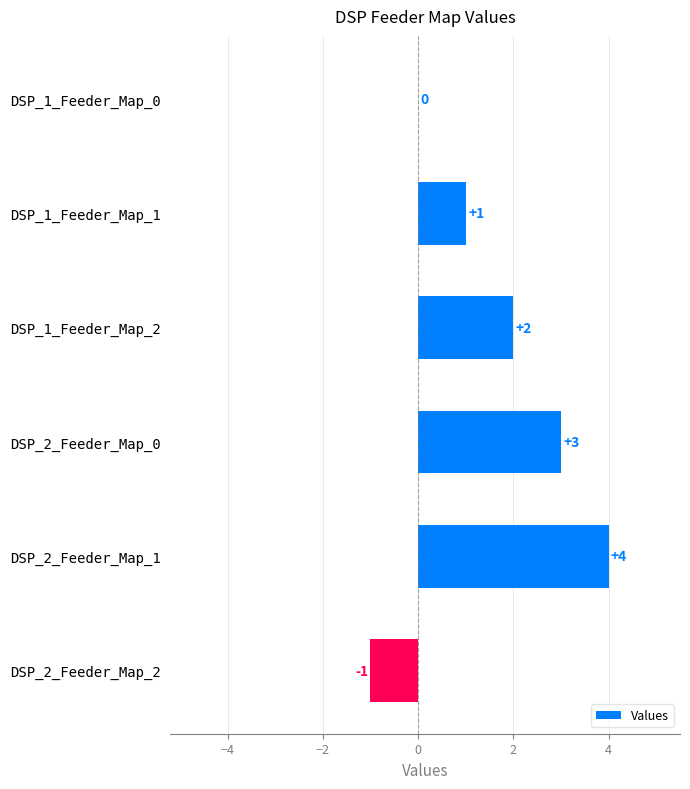

Which has a higher value, DSP_1_Feeder_Map_1 or DSP_1_Feeder_Map_2?

DSP_1_Feeder_Map_2